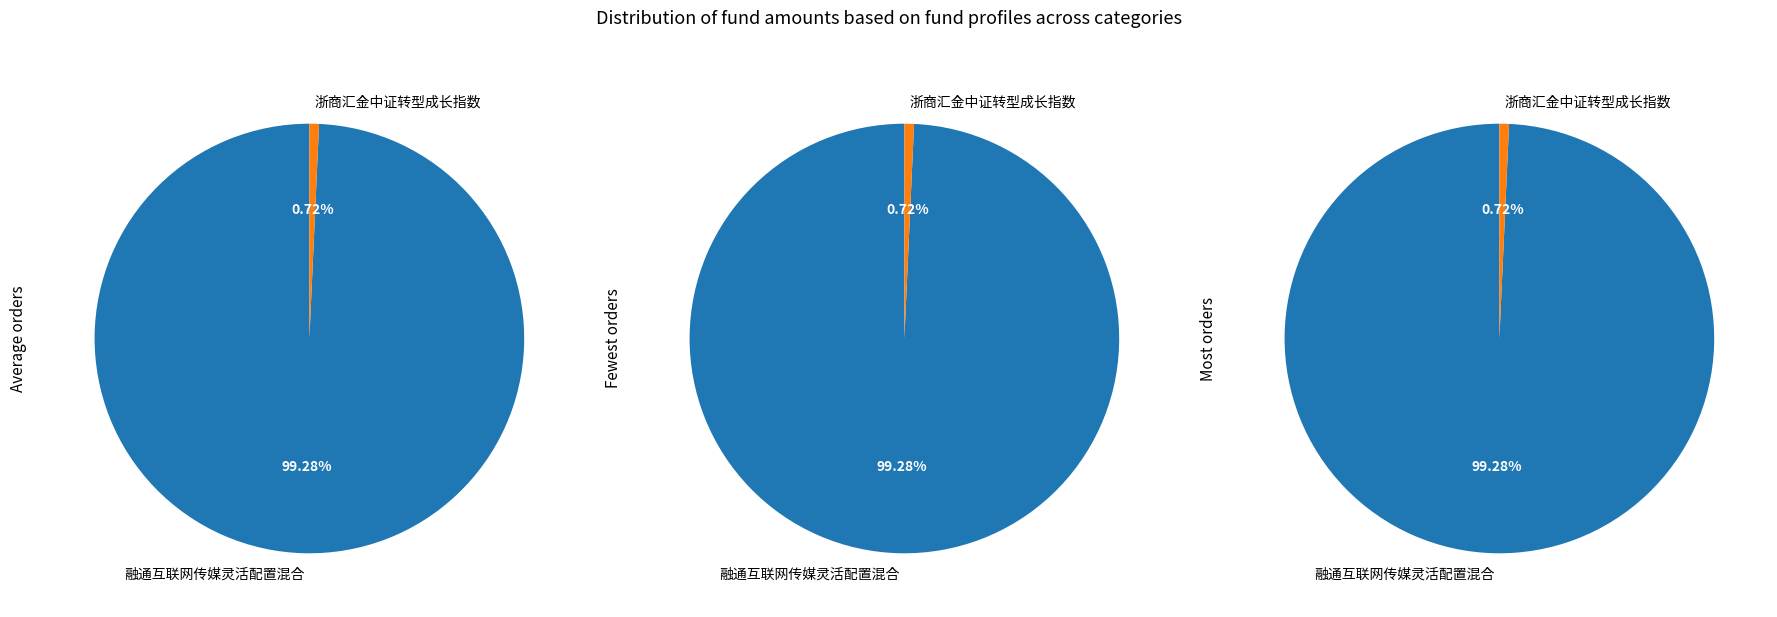

To the nearest percent, what percentage of the pie is 融通互联网传媒灵活配置混合?

99%